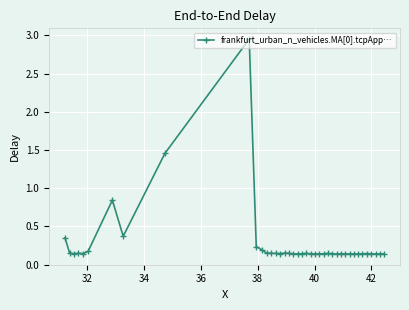

What is the average value?

0.3